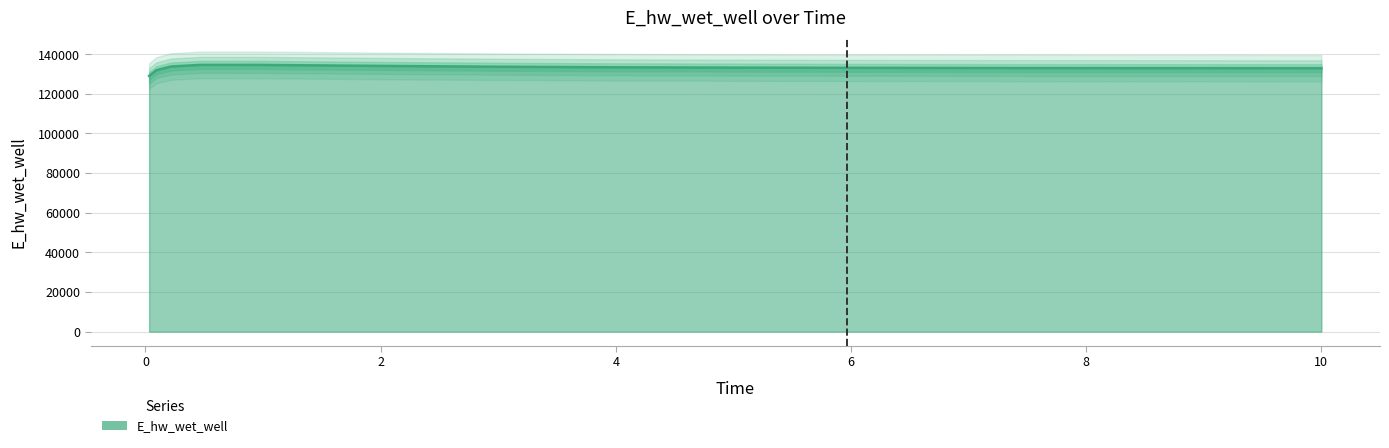

What is the value of the 2nd point from the left?

131967.9